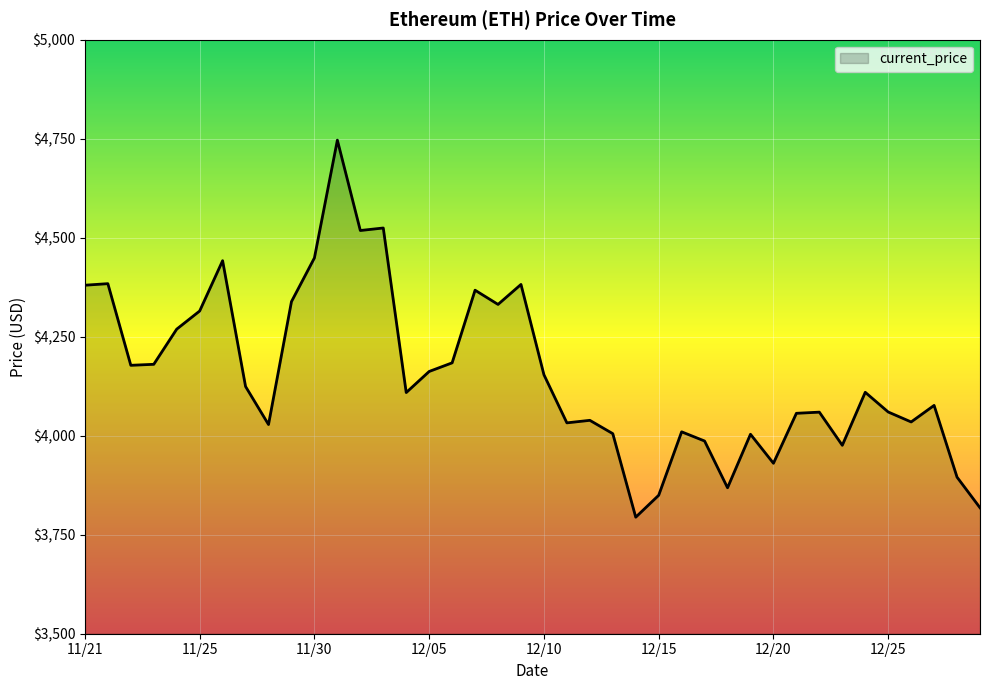

What is the difference between the maximum and minimum values?

952.1